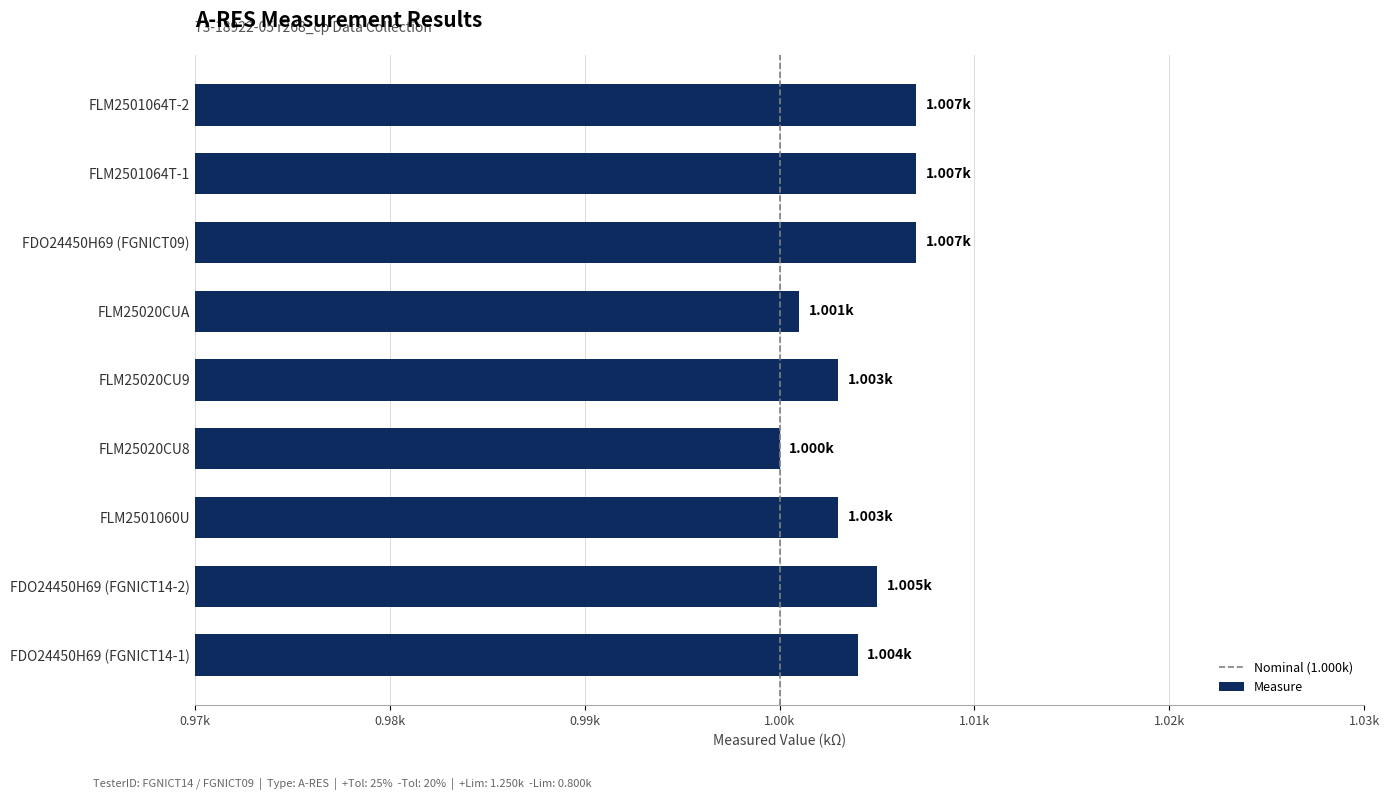

Are the bars horizontal?

Yes